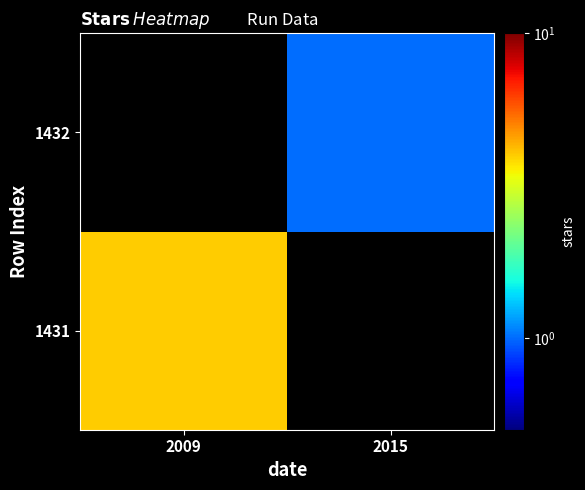

Is it true that 1431 equals 5 at 2009?

False